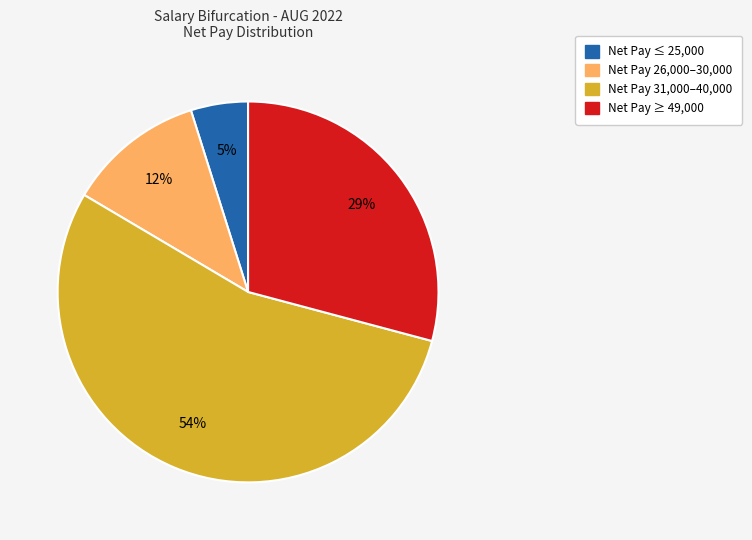

How many segments does this pie chart have?

4